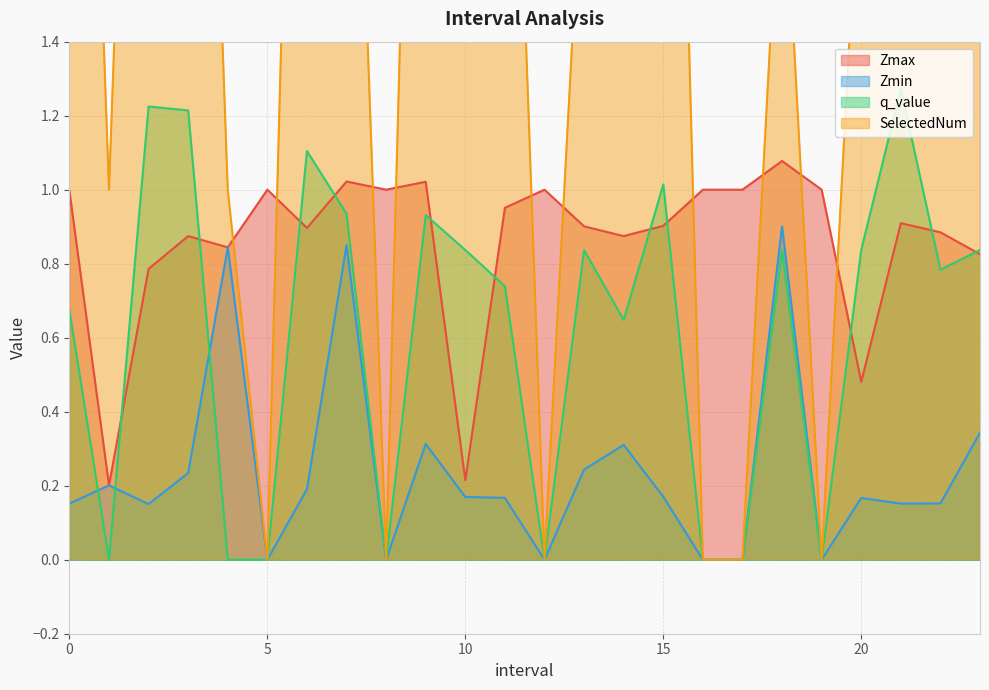

True or false: Zmax and SelectedNum cross at least once.

True